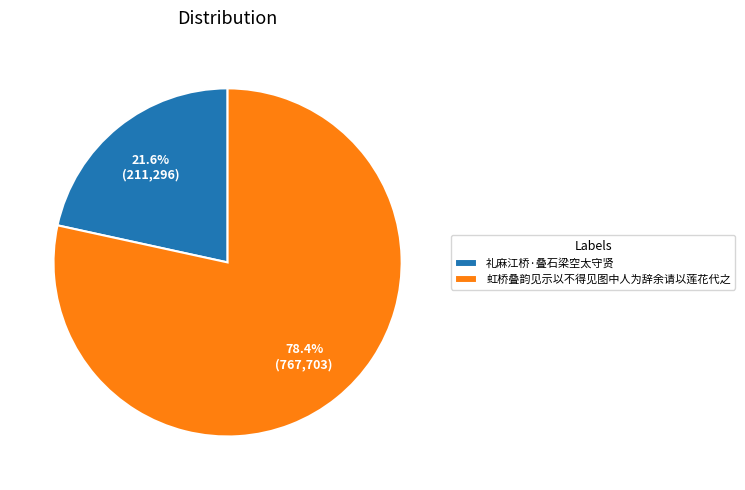

True or false: 礼麻江桥·叠石梁空太守贤 accounts for 17% of the total.

False